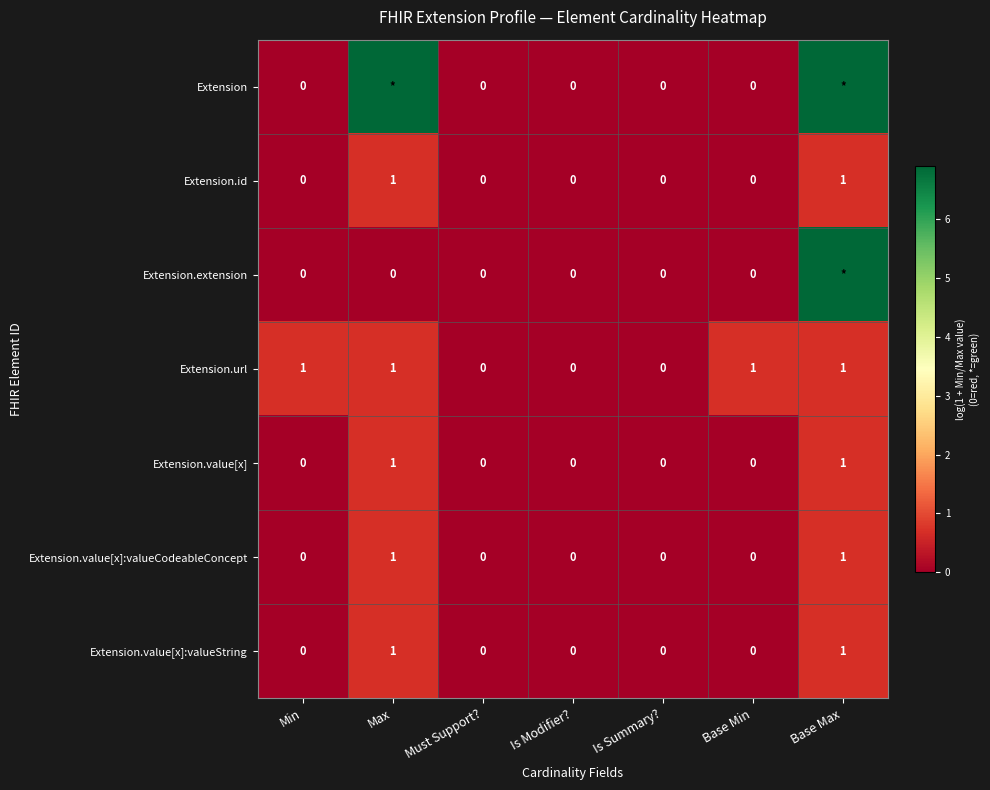

How many distinct data groups are displayed?

7